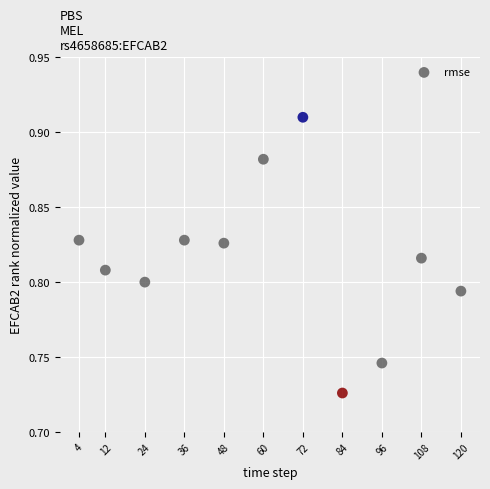

What is the range of X values (max minus min)?

116.0